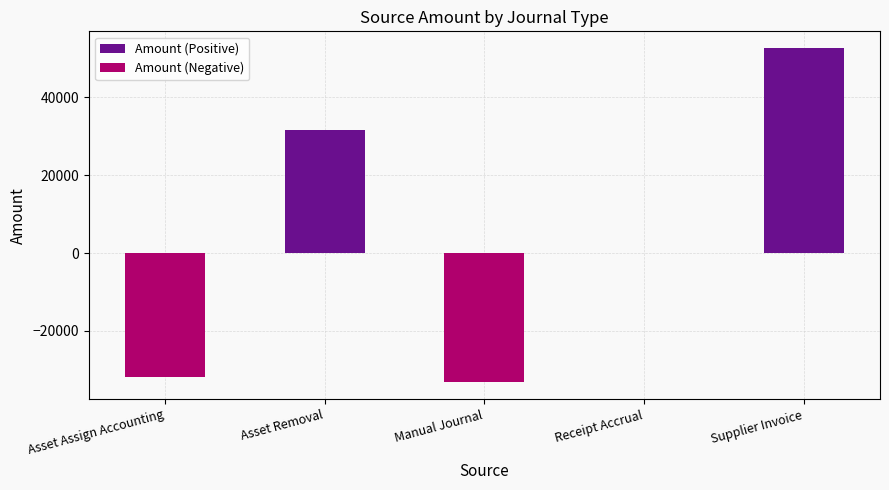

What is the difference between the second highest and minimum values in the Amount (Negative) series?

33167.1